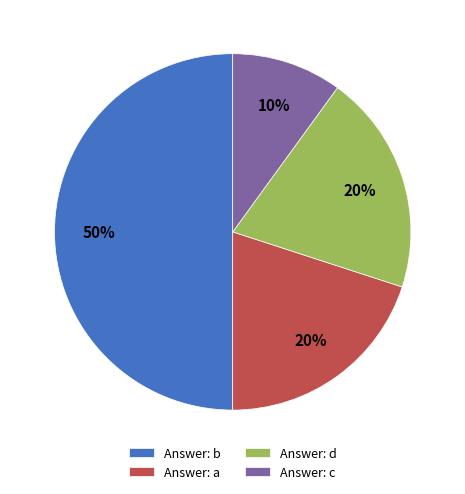

What is the largest slice in the pie chart?

Answer: b